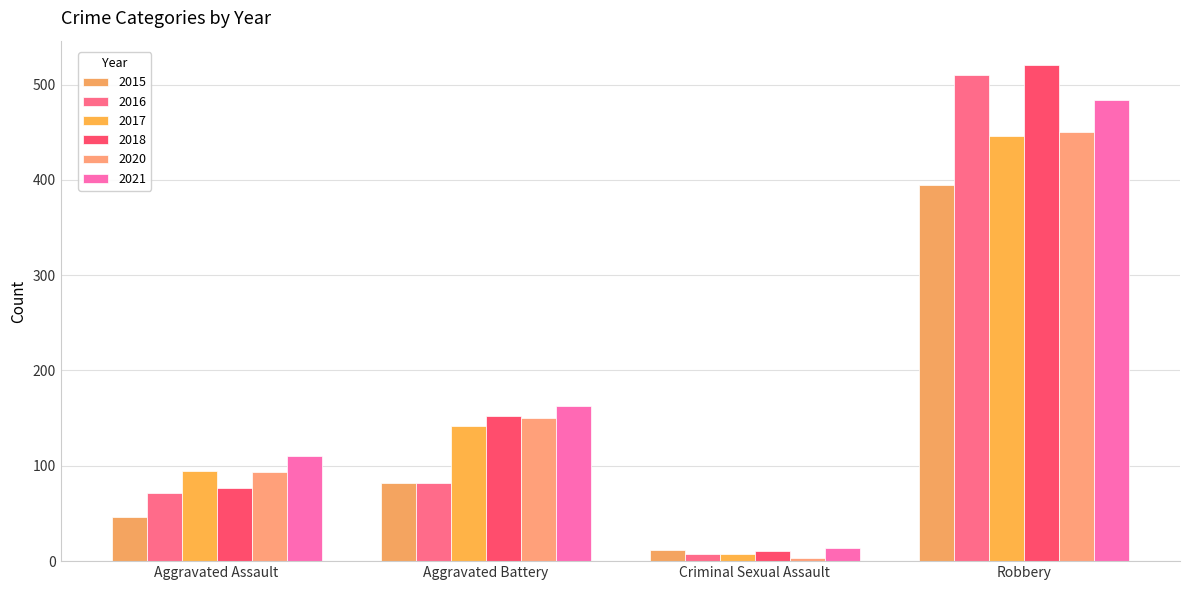

What is the value of the 2015 bar at the 2nd from the left?

82